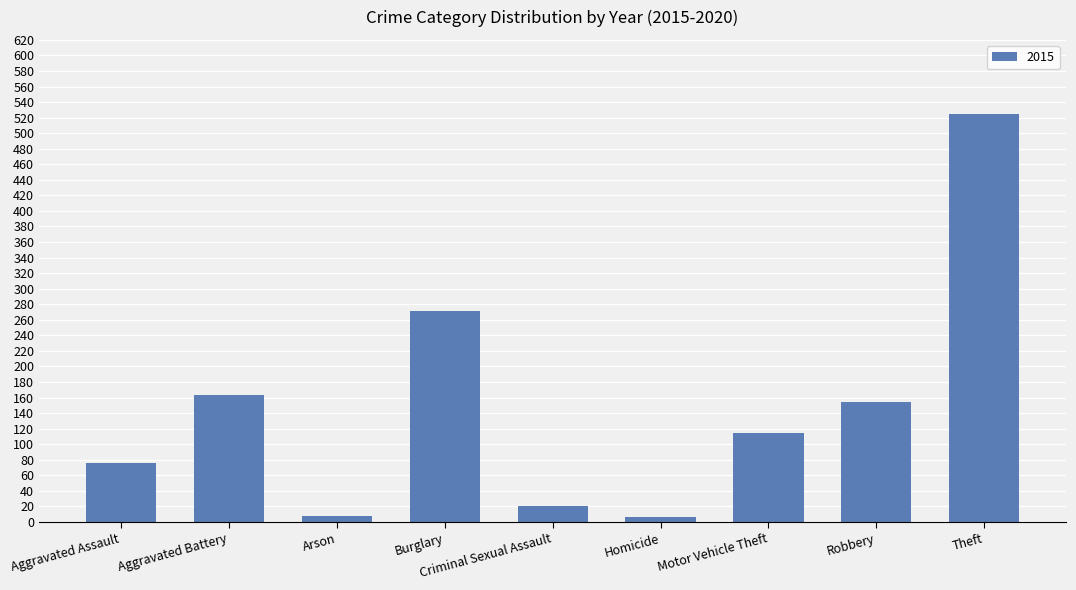

Which has a higher value, Aggravated Assault or Motor Vehicle Theft?

Motor Vehicle Theft